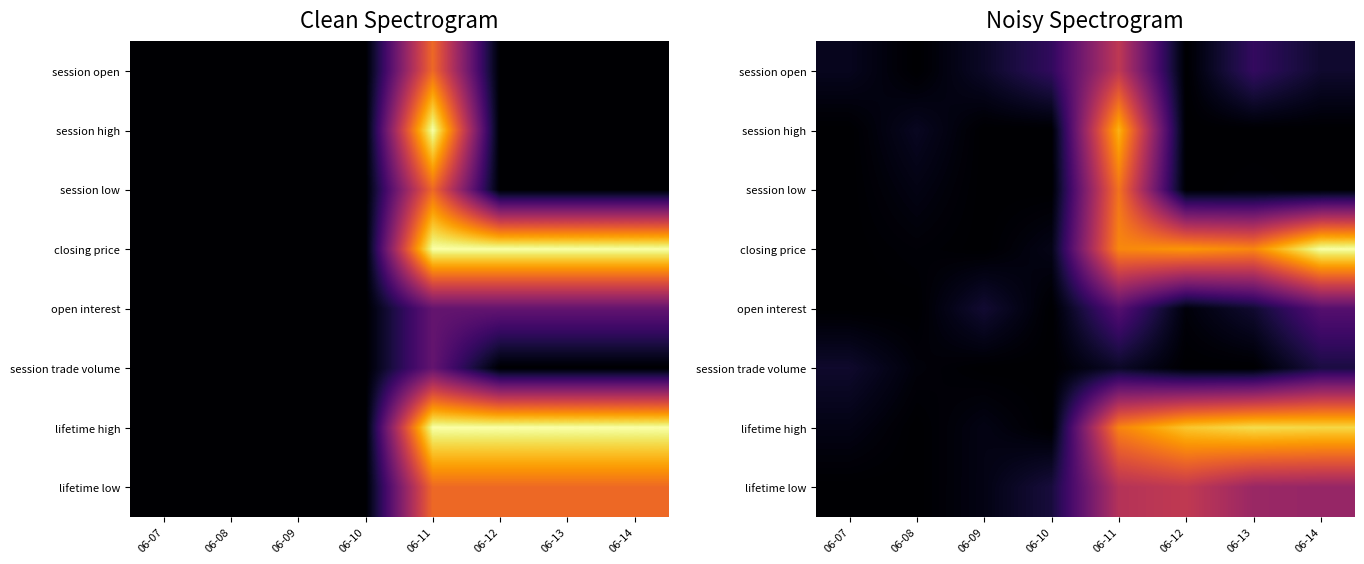

Which category has the highest value across all series?

06-14